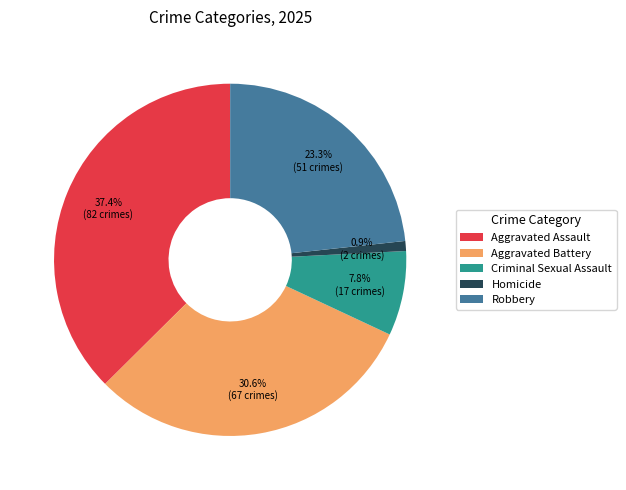

Which category has the smallest portion of the pie?

Homicide